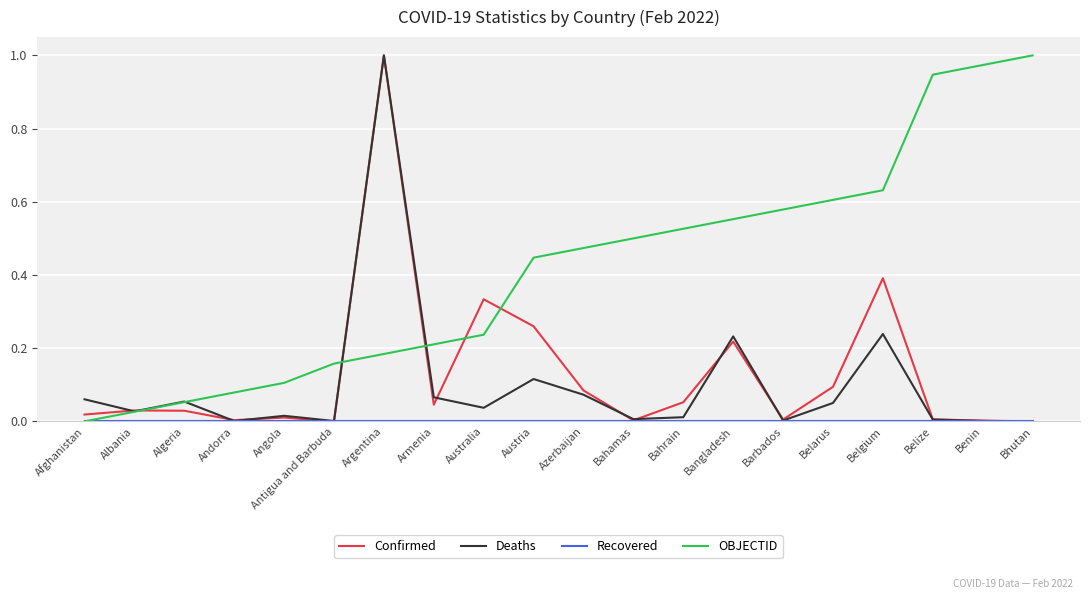

Between Albania and Belarus, which series saw the biggest shift?

OBJECTID